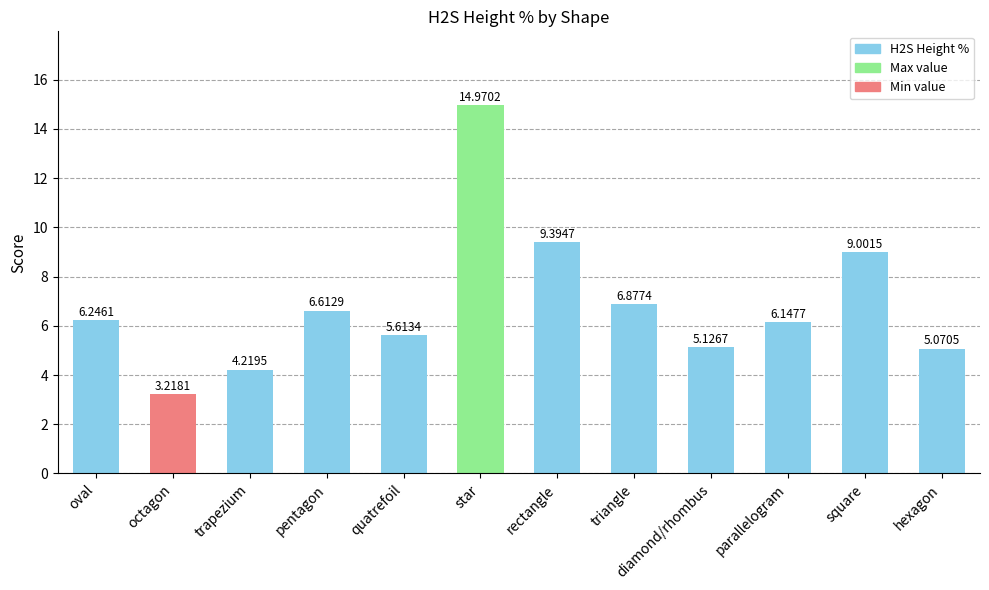

What is the label of the 10th bar from the right?

trapezium